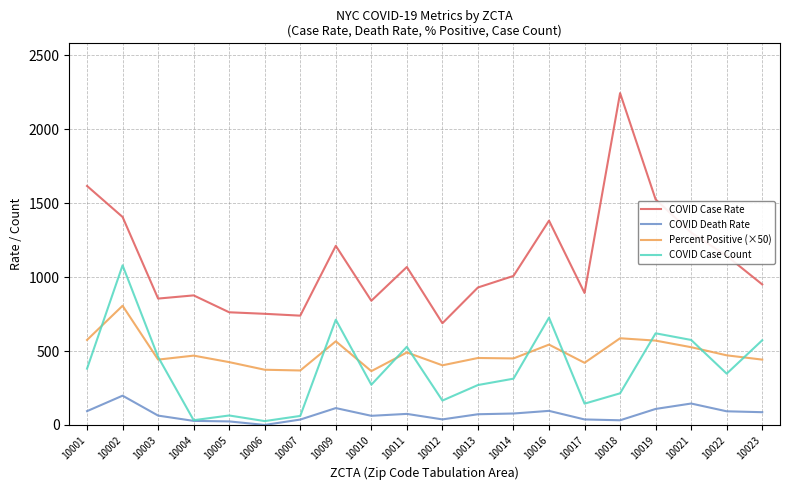

What is the average value of the Percent Positive (×50) series?

487.3